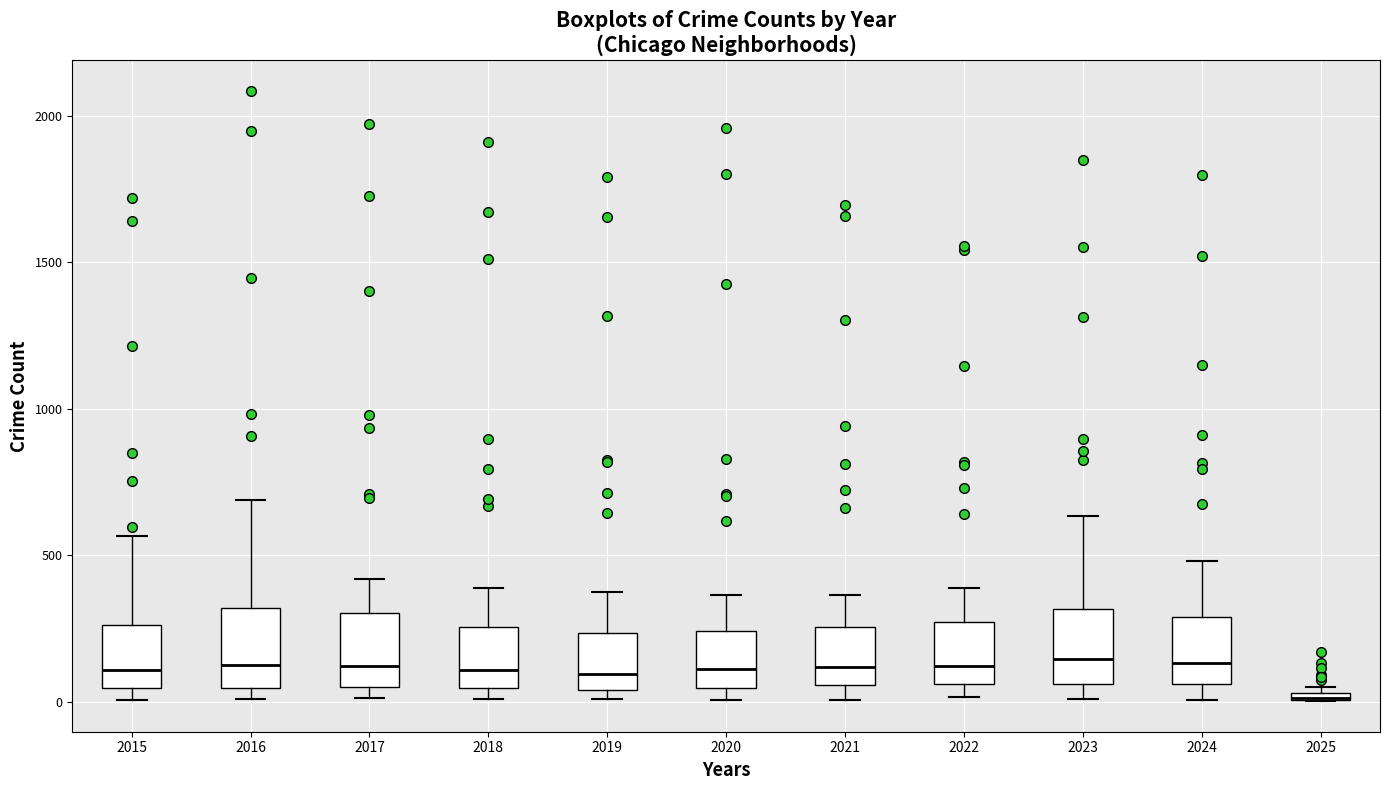

Where is the lower edge of the box at x = 2024 on the y-axis? The values are not printed on the chart, so give them approximately, as read against the axis.

50